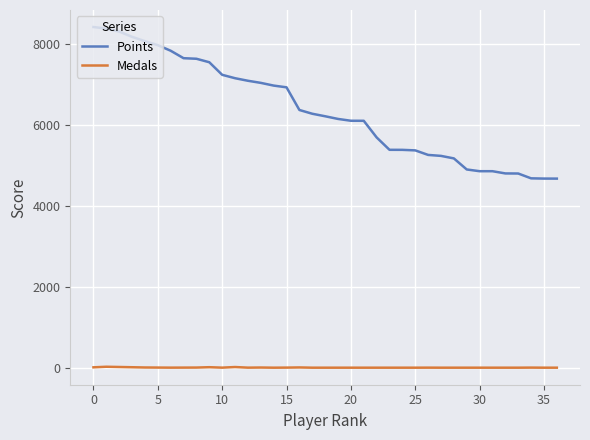

True or false: Medals and Points cross at least once.

False